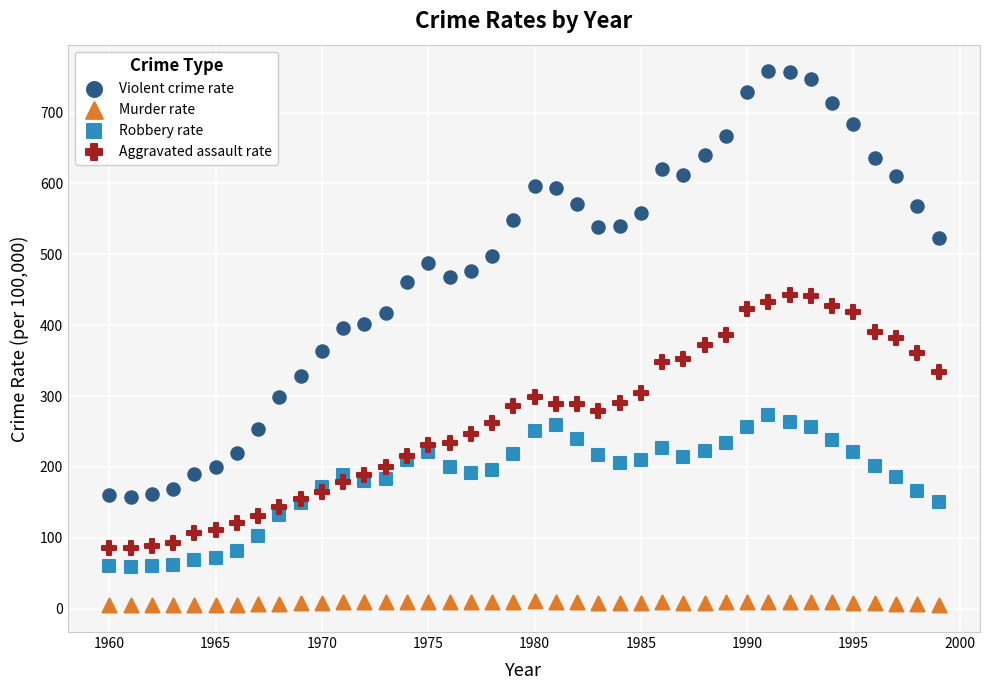

Which series has the largest Y range (max minus min)?

Violent crime rate